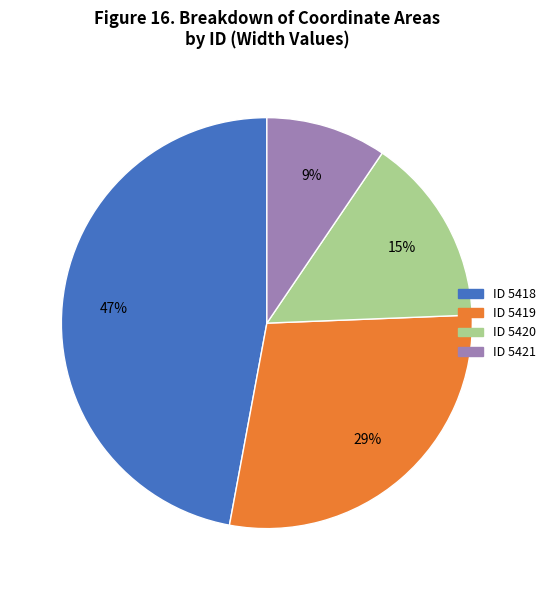

Is there any slice that represents more than half of the pie?

No